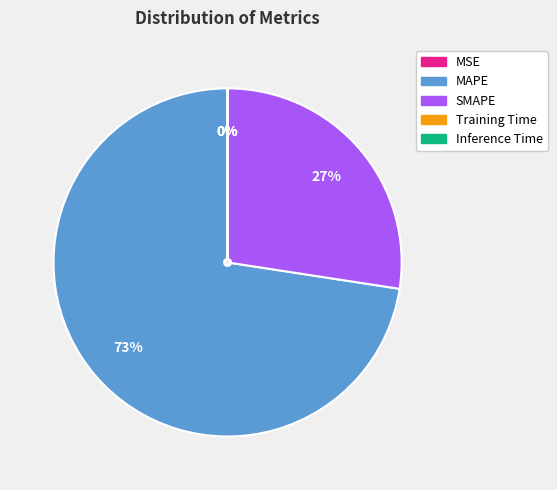

True or false: SMAPE accounts for 27% of the total.

True